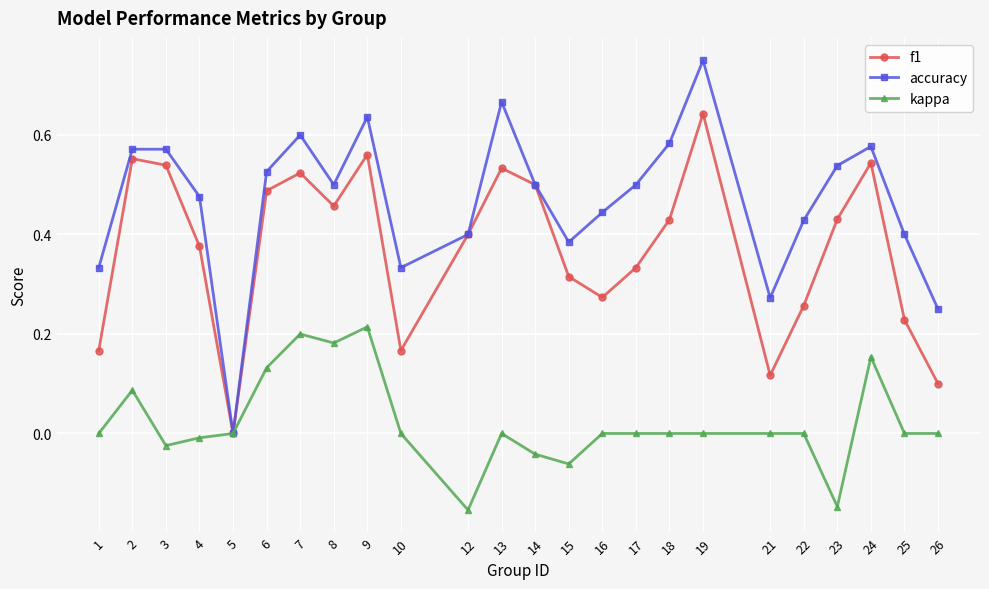

Which series has the largest total across all categories?

accuracy